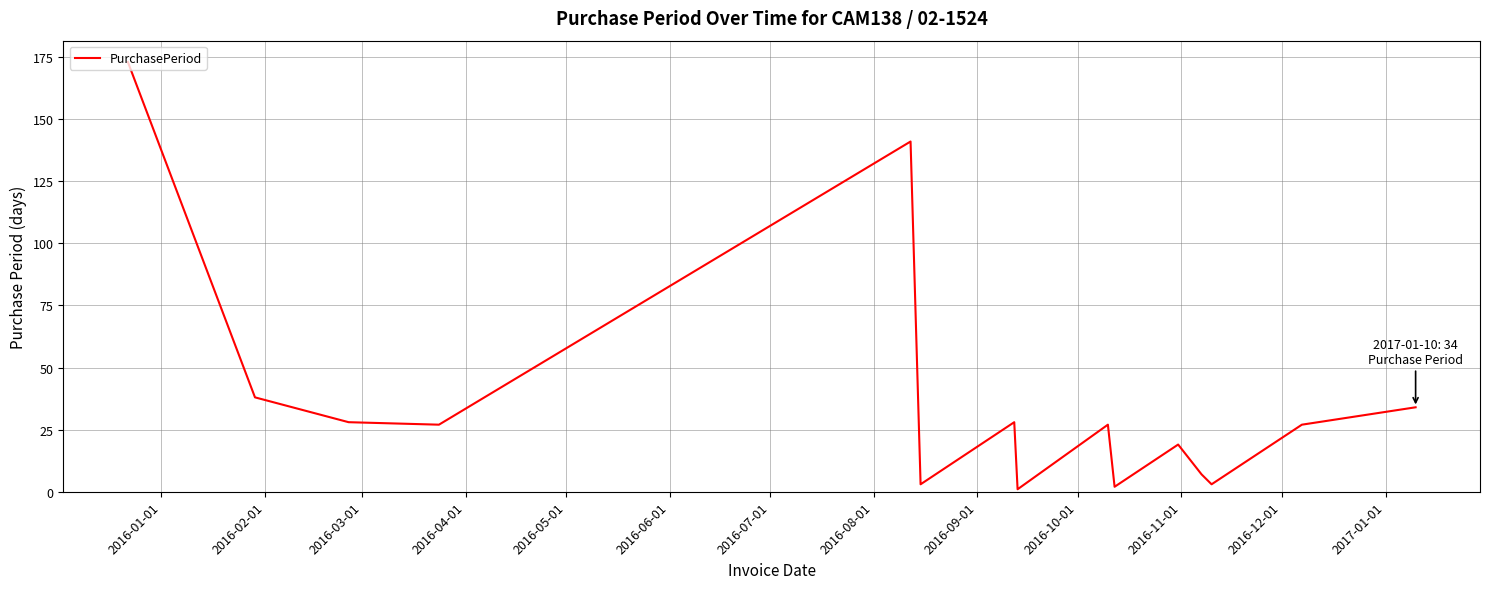

What is the difference between the maximum and minimum values?

172